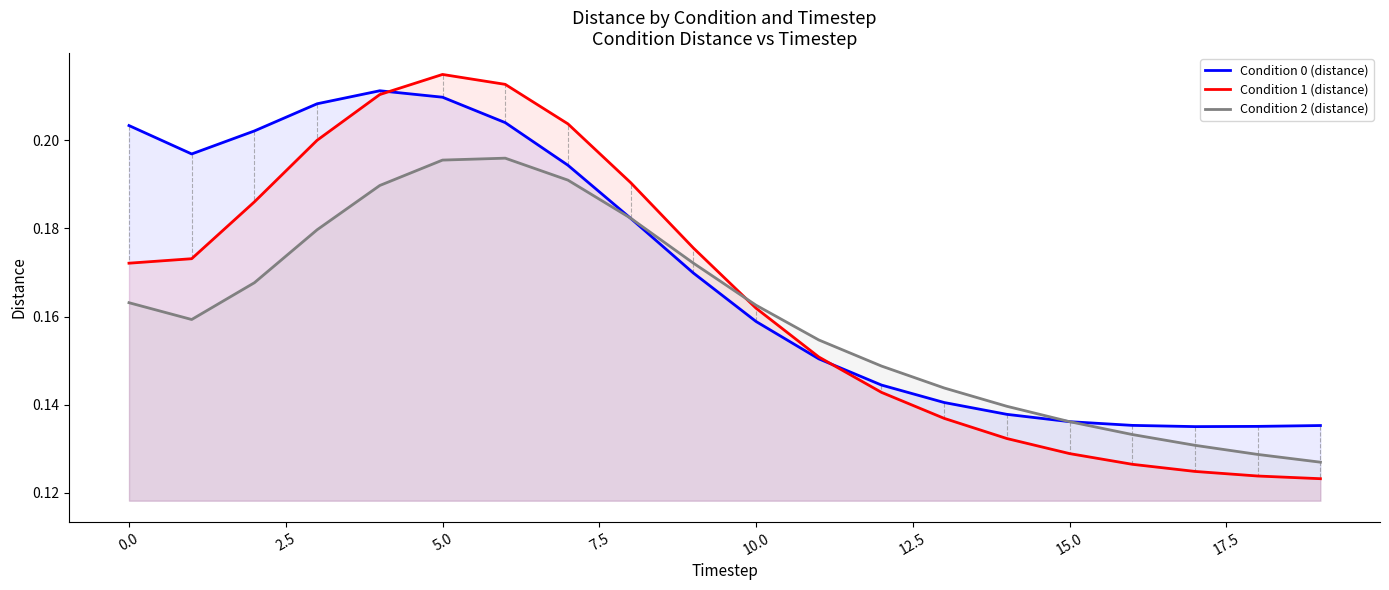

Reading left to right, extract all data points from this chart.

Condition 0 (distance): 0.2	0.2	0.2	0.2	0.2	0.2	0.2	0.2	0.2	0.2	0.2	0.2	0.1	0.1	0.1	0.1	0.1	0.1	0.1	0.1
Condition 1 (distance): 0.2	0.2	0.2	0.2	0.2	0.2	0.2	0.2	0.2	0.2	0.2	0.2	0.1	0.1	0.1	0.1	0.1	0.1	0.1	0.1
Condition 2 (distance): 0.2	0.2	0.2	0.2	0.2	0.2	0.2	0.2	0.2	0.2	0.2	0.2	0.1	0.1	0.1	0.1	0.1	0.1	0.1	0.1